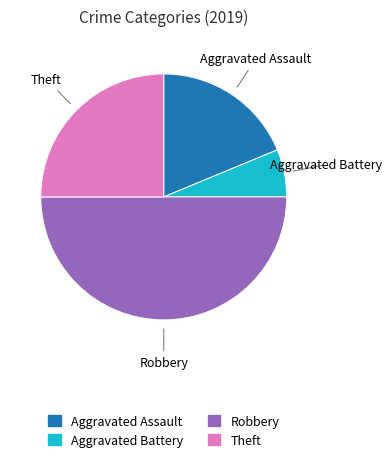

Combined, do Theft and Aggravated Battery account for over 50%?

No